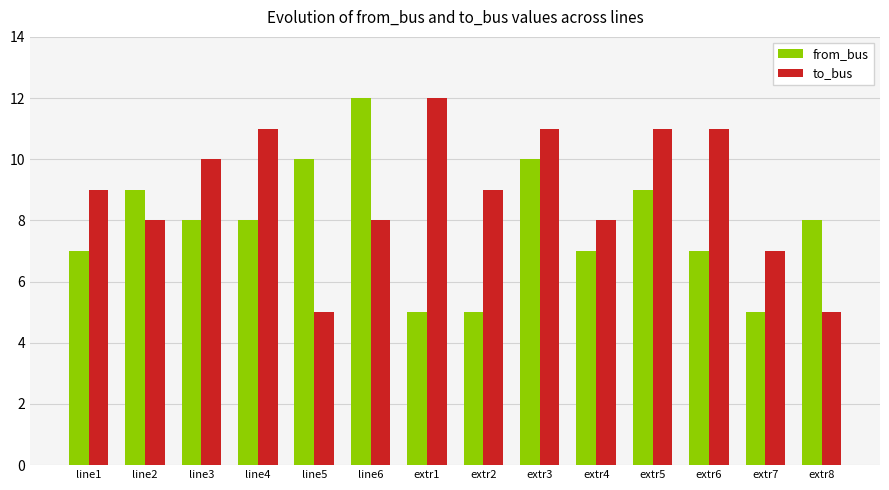

Is it true that to_bus equals 7 at line5?

False